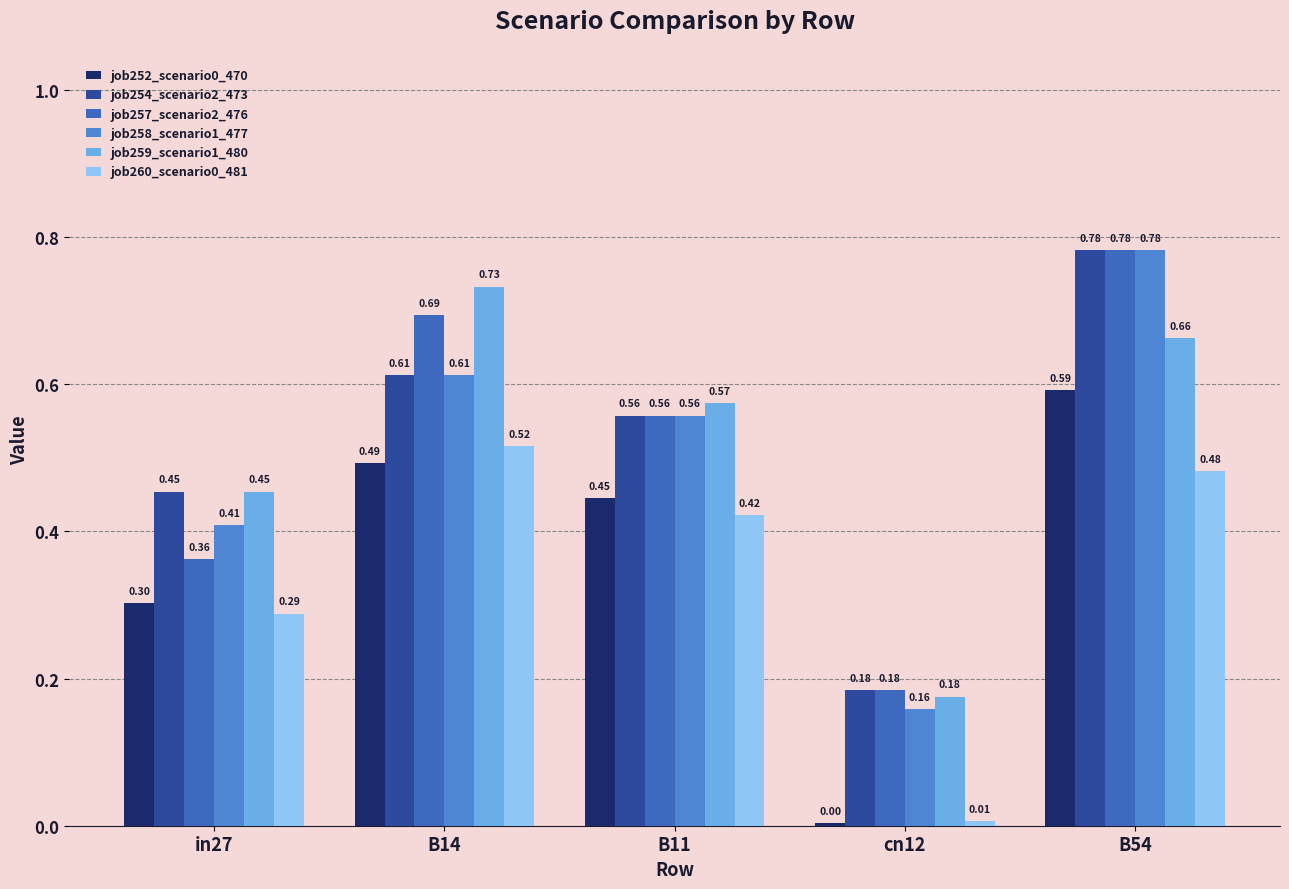

Is the value of job254_scenario2_473 at cn12 greater than the value of job257_scenario2_476 at B54?

No